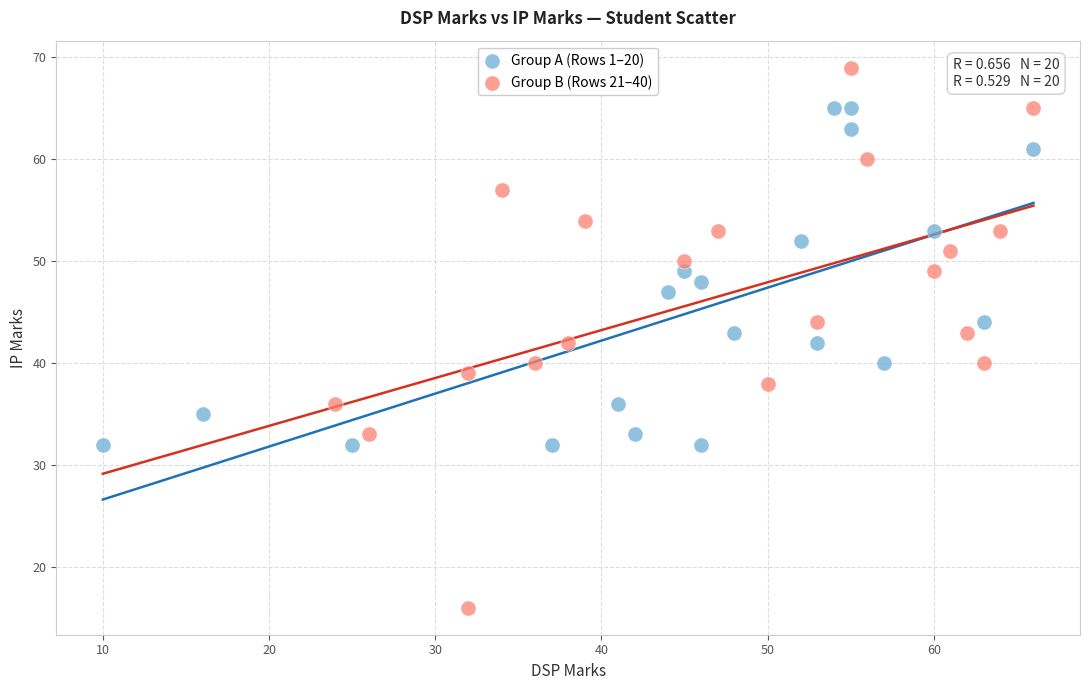

Which series has the largest Y range (max minus min)?

Group B (Rows 21–40)